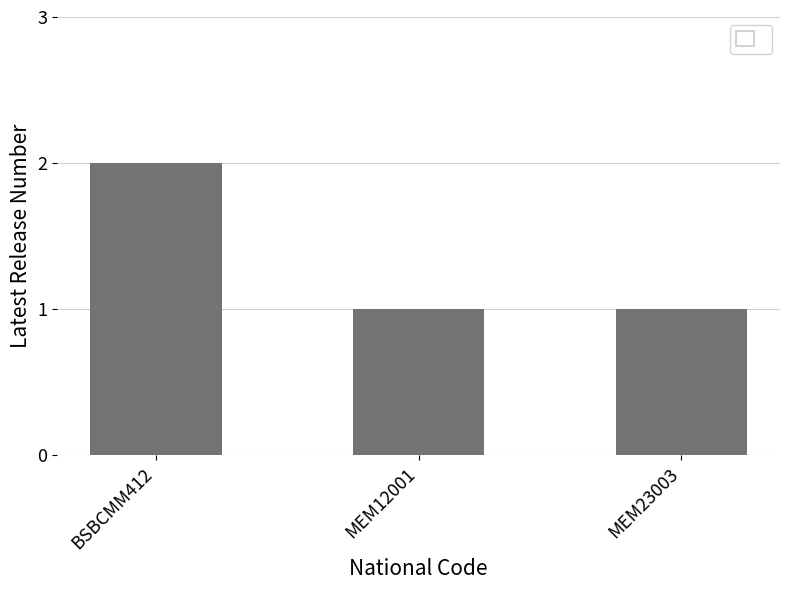

What is the label of the 3rd bar from the left?

MEM23003